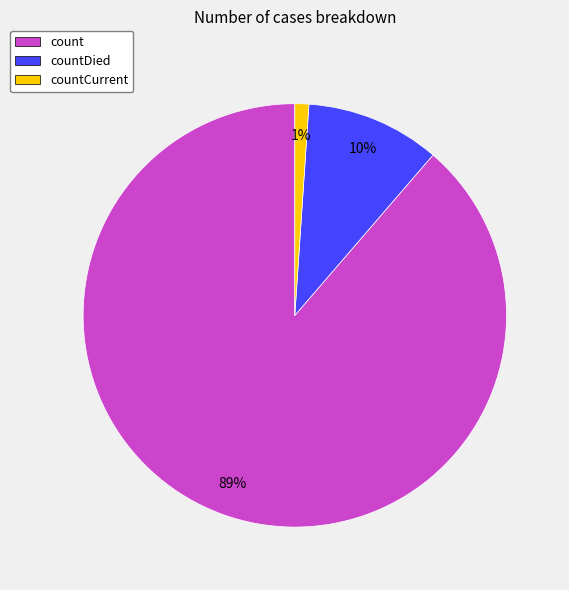

How many segments does this pie chart have?

3